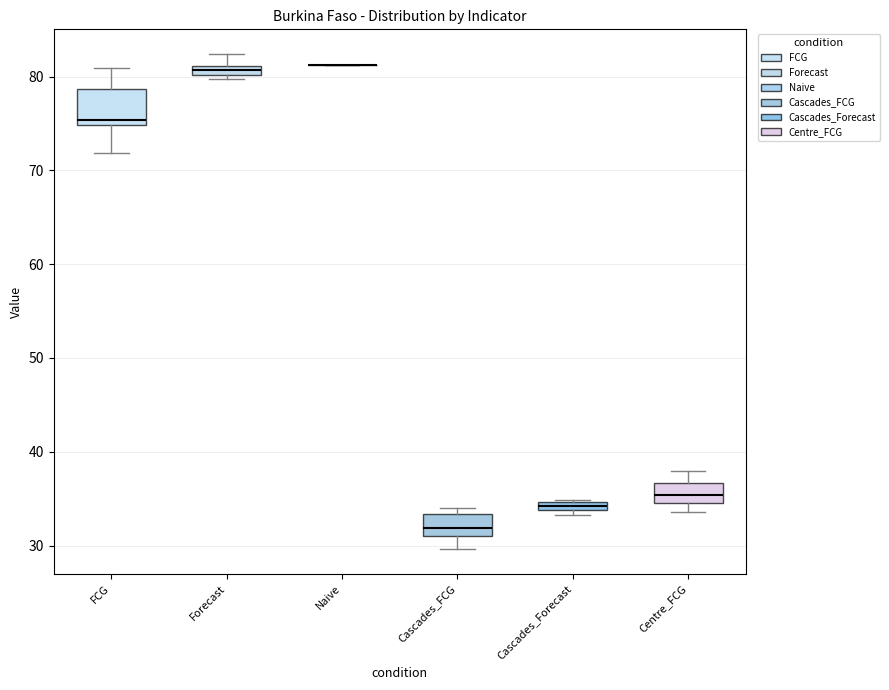

Comparing the boxes themselves (not the whiskers), which one is the tallest?

FCG